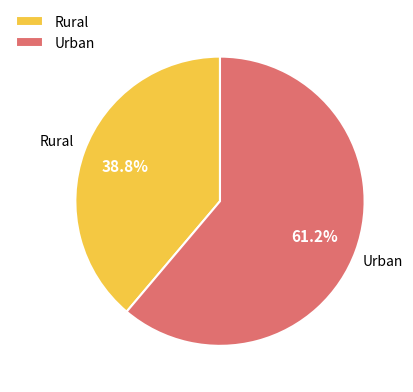

Approximately how many times larger is the value at Rural compared to Urban?

0.6